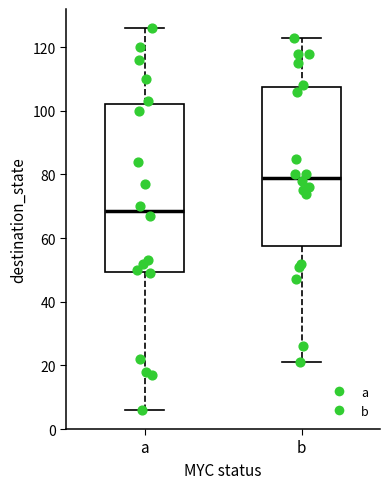

Which box's median line is the highest?

b